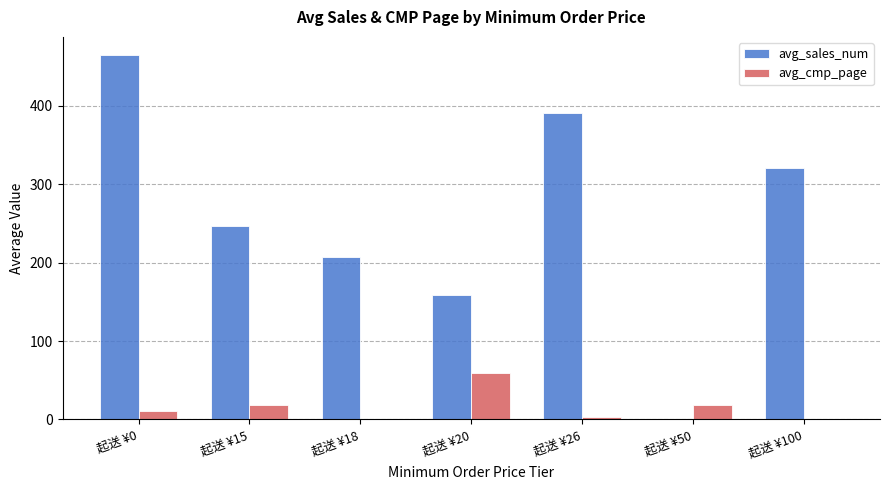

What is the difference between the avg_cmp_page values at 起送 ¥100 and 起送 ¥50?

18.0